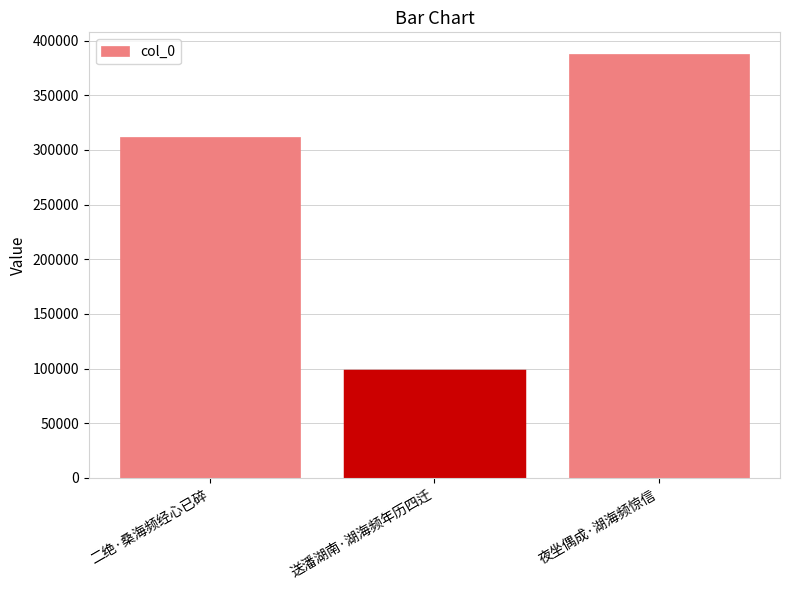

What is the change in value from 送潘湖南·湖海频年历四迁 to 夜坐偶成·湖海频惊信?

+290514